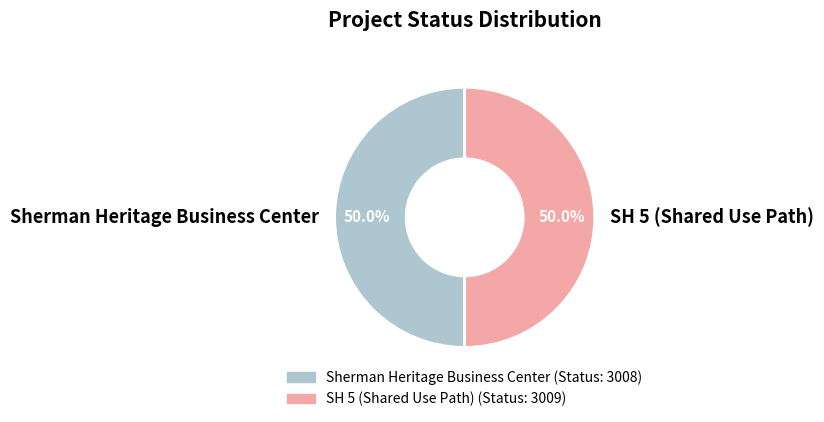

What percentage is NOT represented by SH 5 (Shared Use Path)?

50.0%